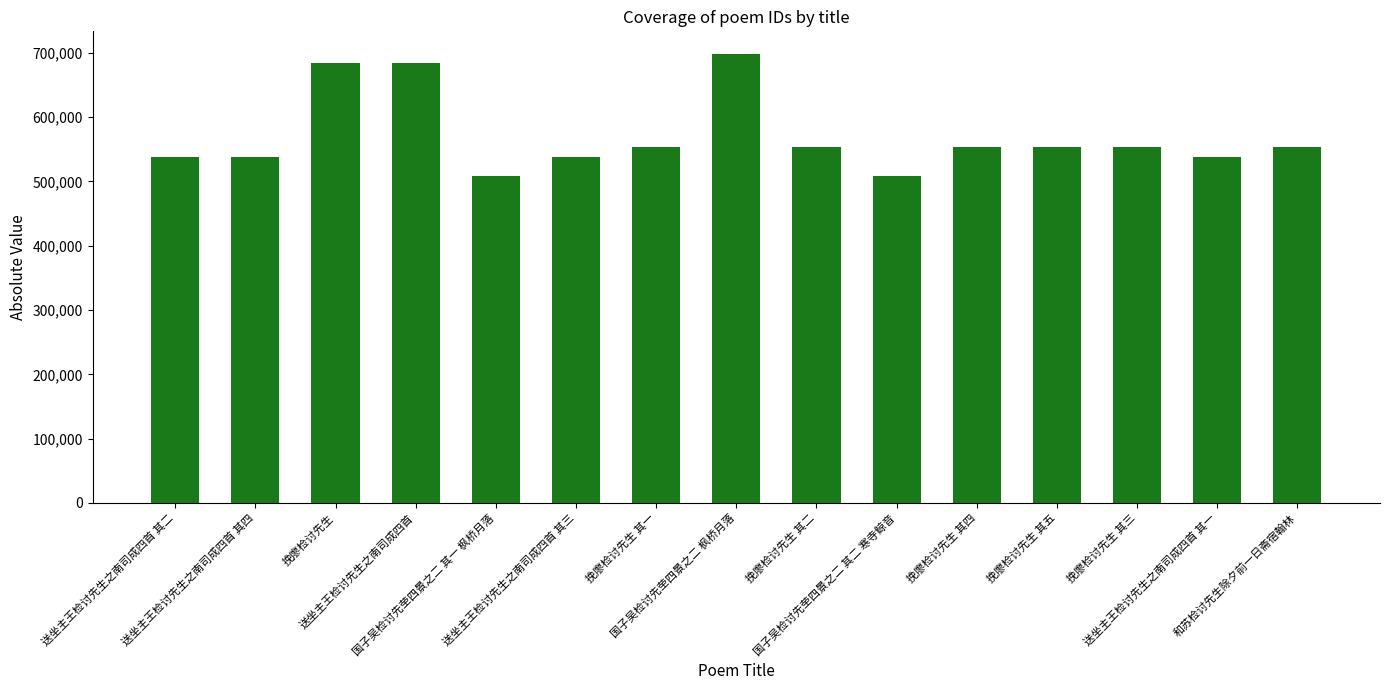

How many data points are less than 553971?

7